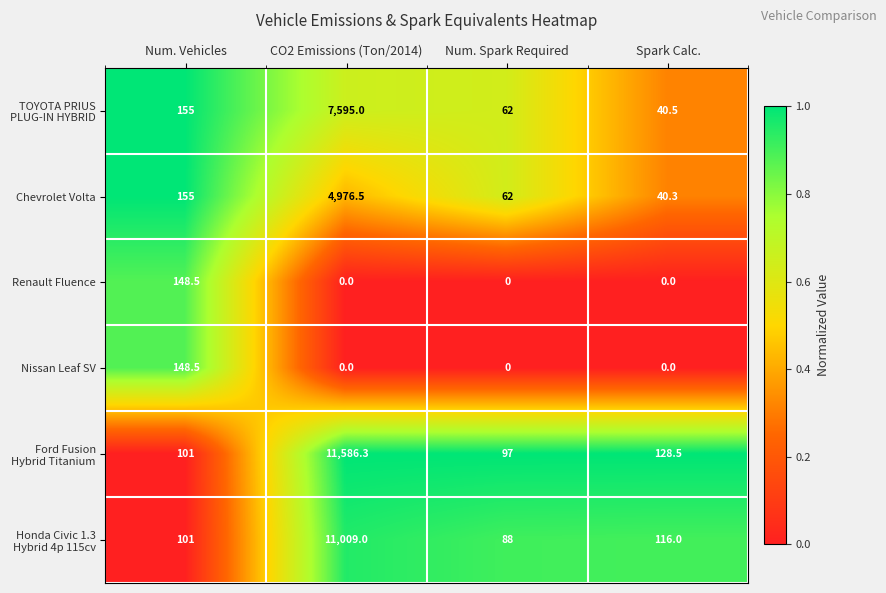

How many series are shown in this chart?

6